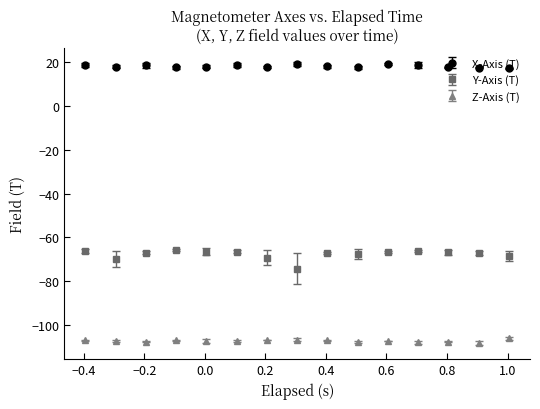

Which series has the widest spread of values?

Y-Axis (T)